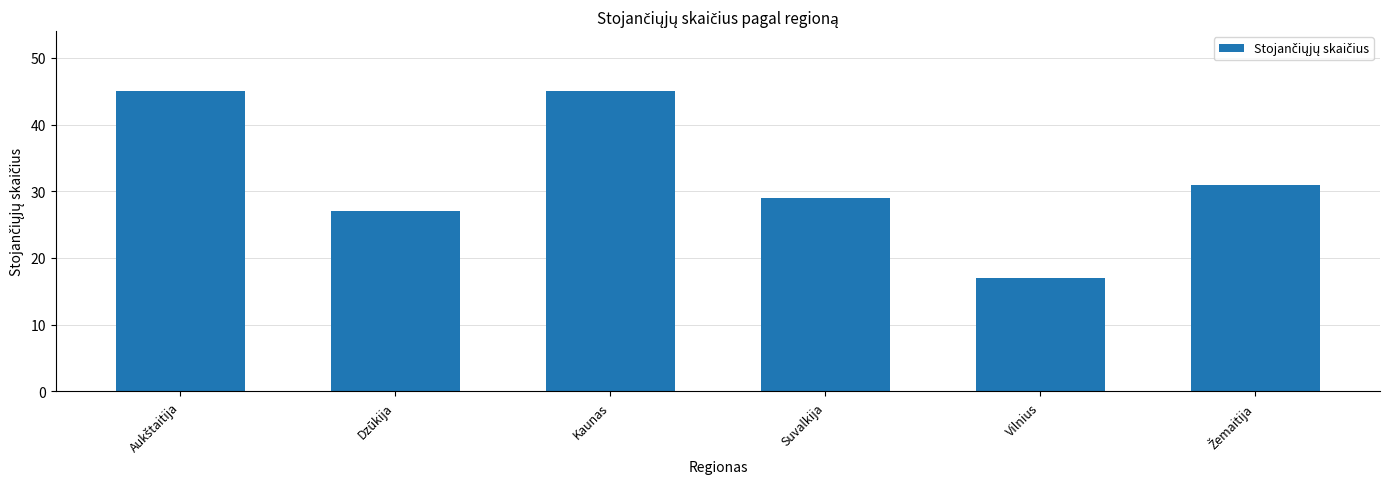

Which label corresponds to the smallest value in the chart?

Vilnius